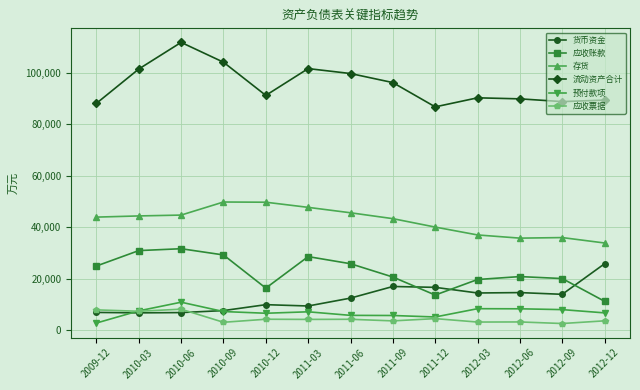

True or false: 应收票据 has more than 1 interior local peaks.

True